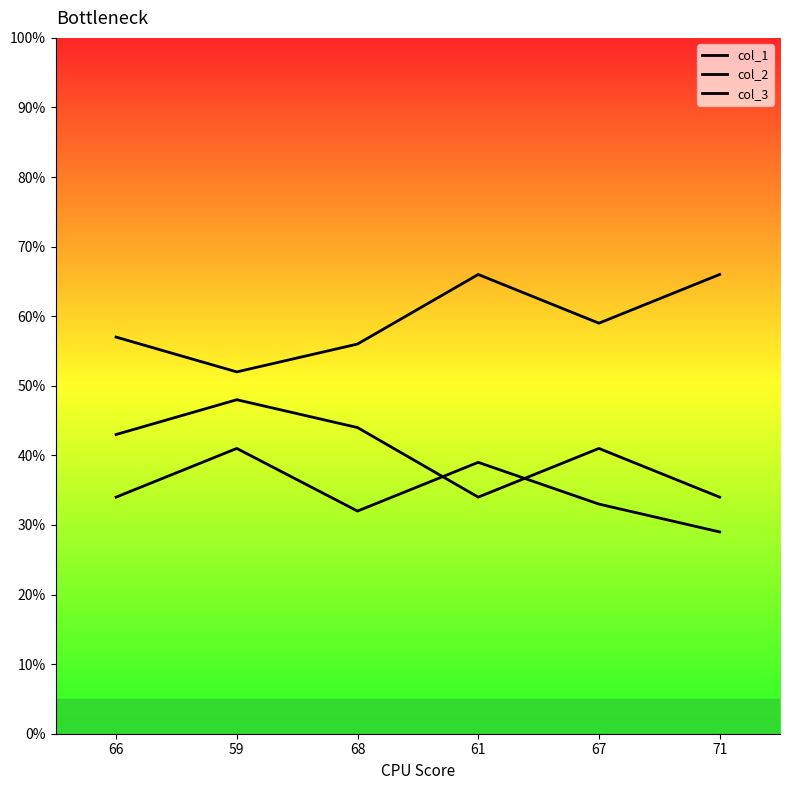

Does the chart display data point markers on the line(s)?

No